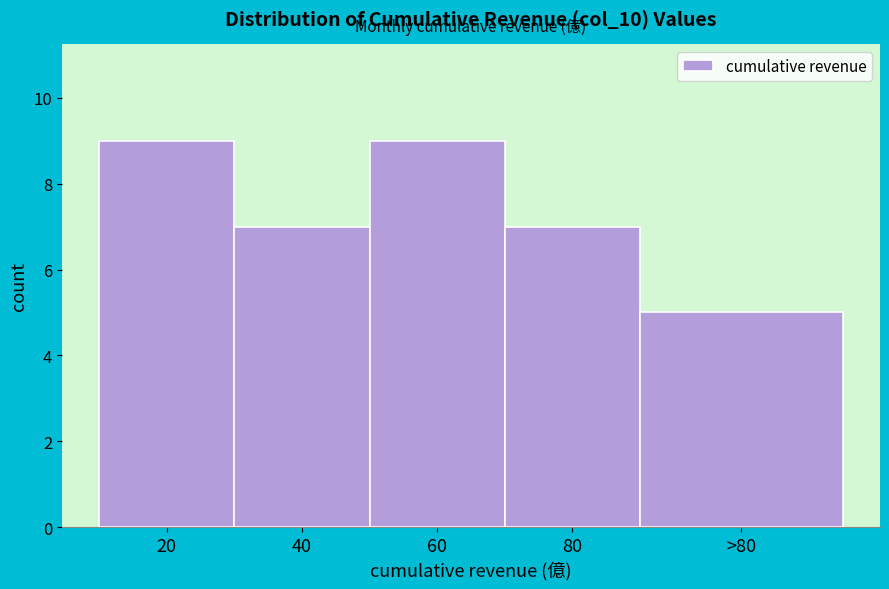

Reading left to right, what are all the values shown in this chart?

9	7	9	7	5